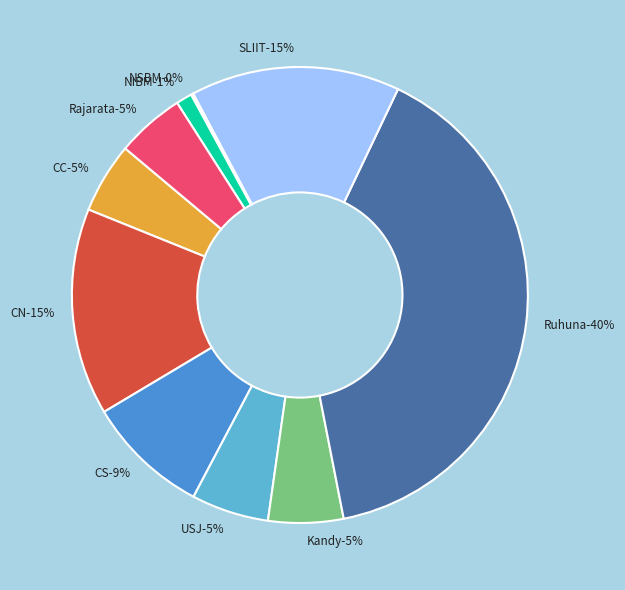

To the nearest percent, what is the difference between the USJ and Rajarata slice percentages?

1%